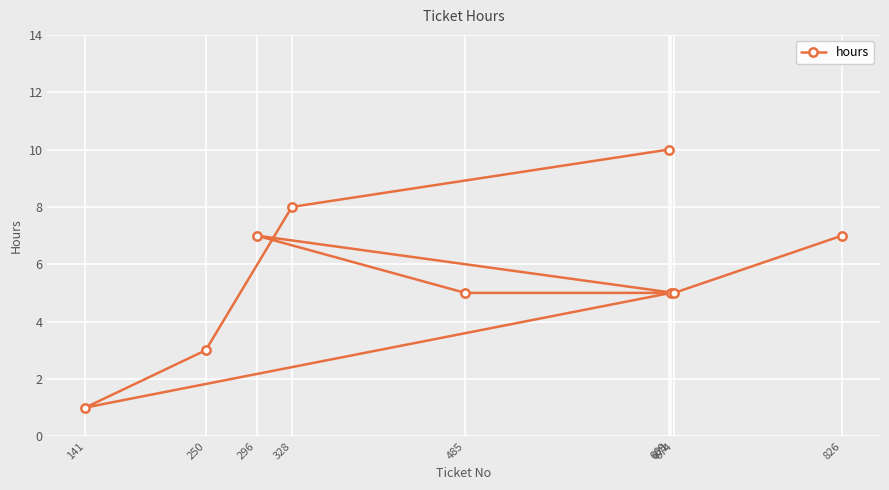

Reading left to right, extract all data points from this chart.

141=1	250=3	296=7	328=8	485=5	669=10	671=5	674=5	826=7